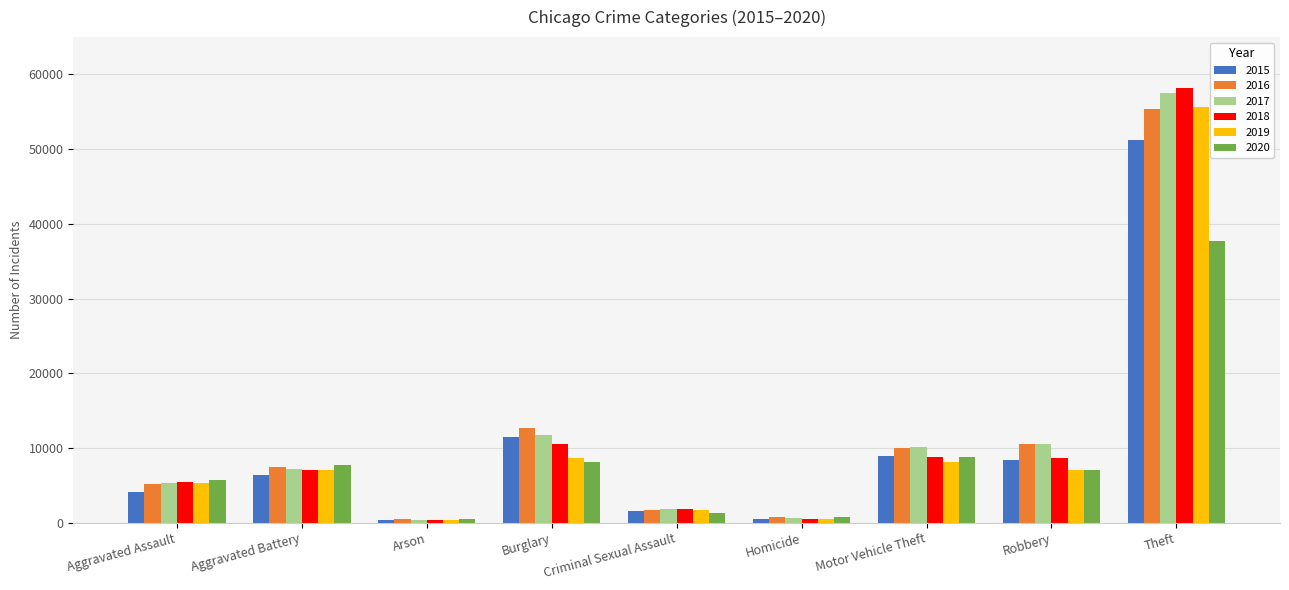

Which category has the highest value in the 2016 series?

Theft